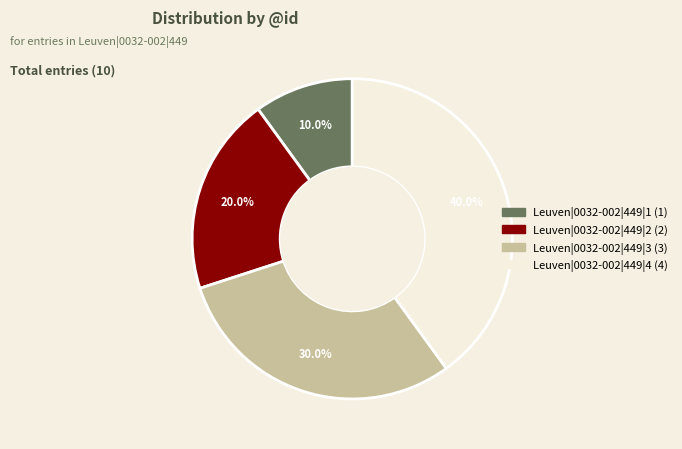

Which category has the biggest portion of the pie?

Leuven|0032-002|449|4